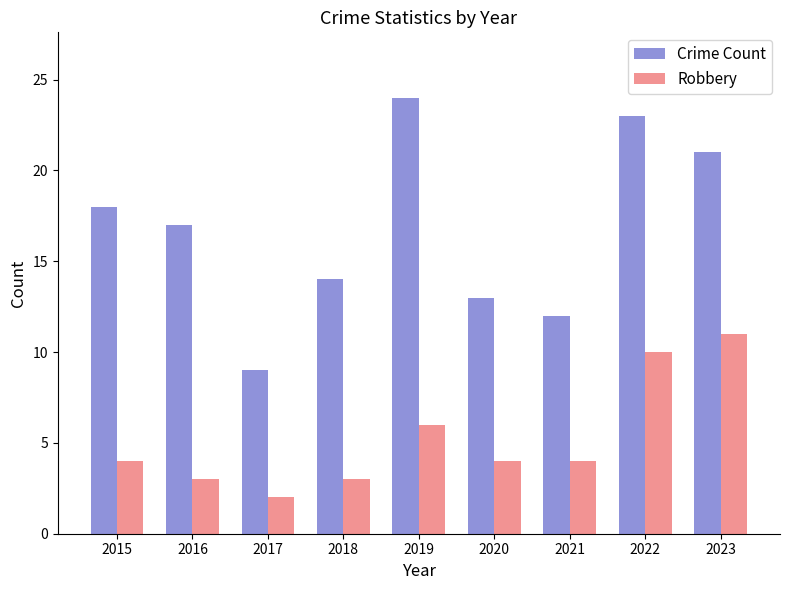

Rank the series at 2021 from highest to lowest value.

Crime Count, Robbery